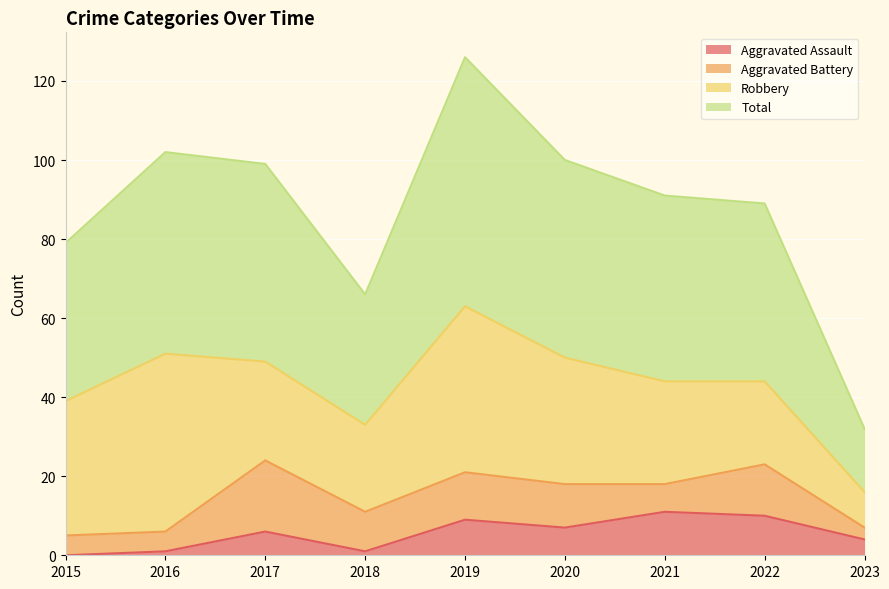

Is it true that Aggravated Assault equals 2 at 2019?

False